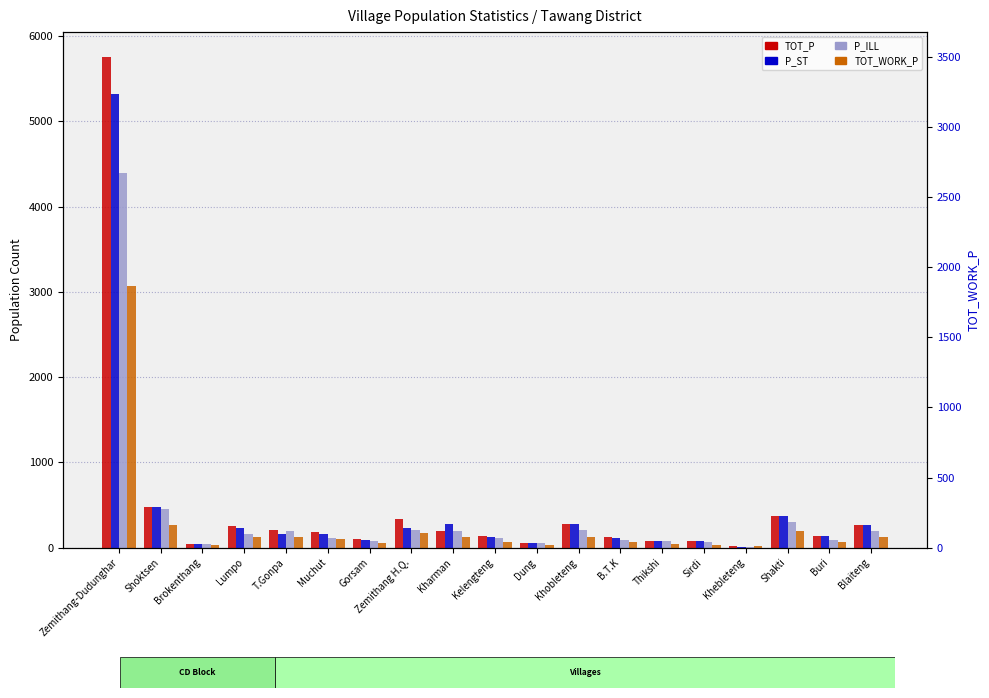

Which series has the largest total across all categories?

TOT_P